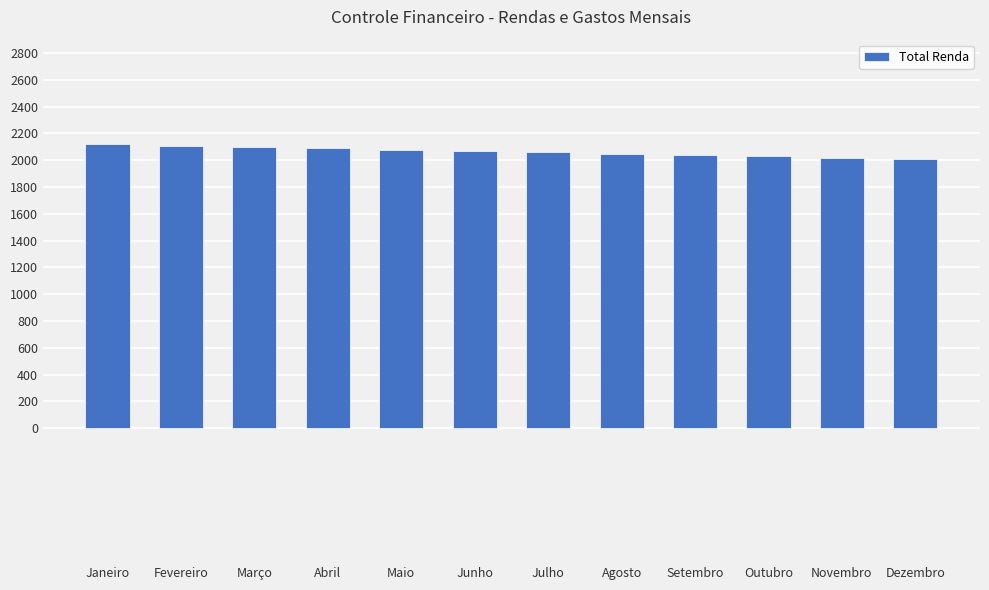

What is the maximum value shown in the chart?

2120